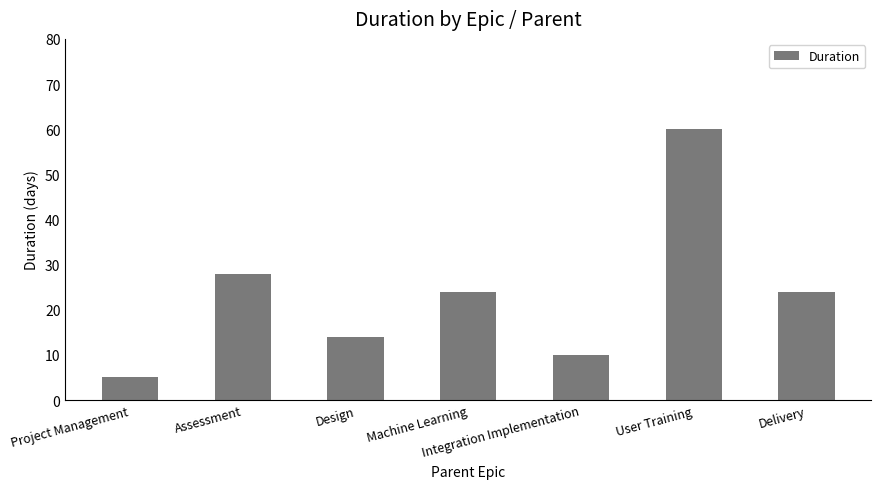

What position from the left is Project Management?

1